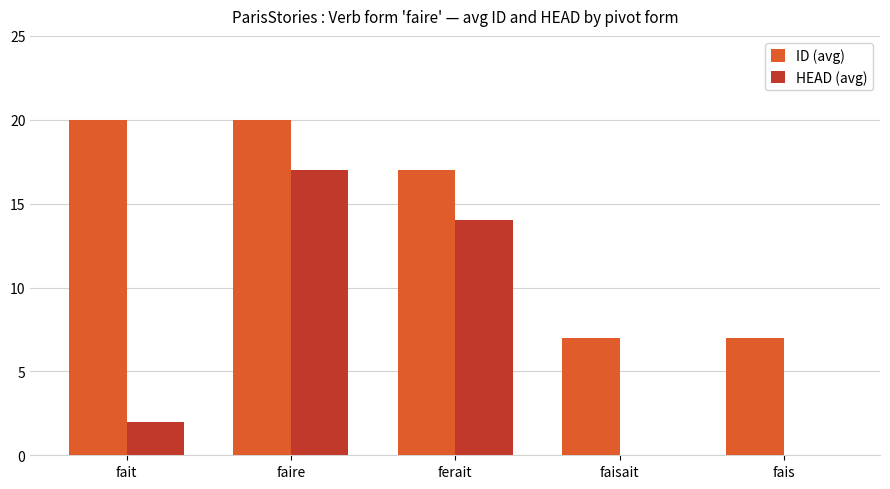

The HEAD (avg) series shows 17 at faire. True or false?

True